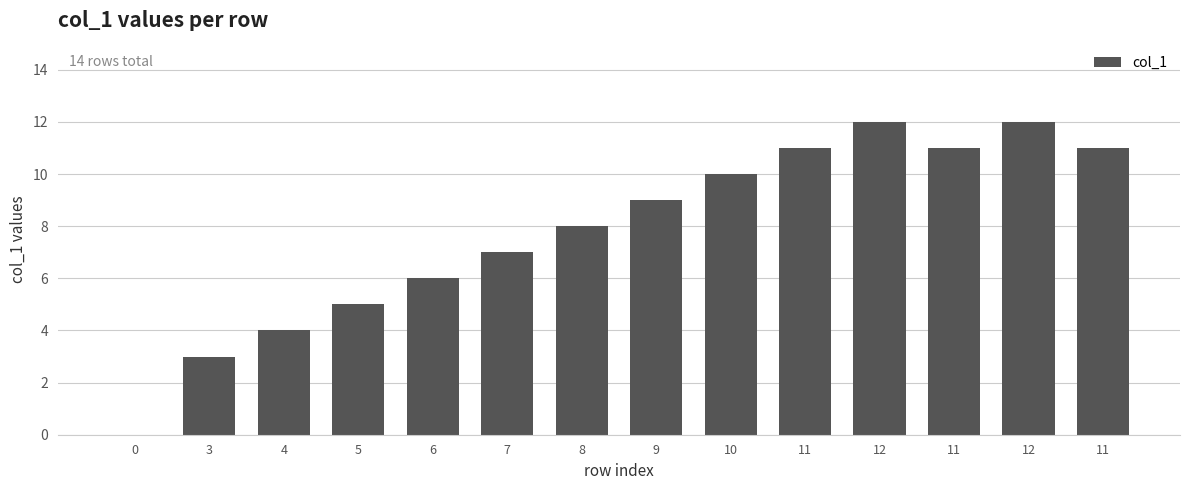

Are the bars horizontal?

No